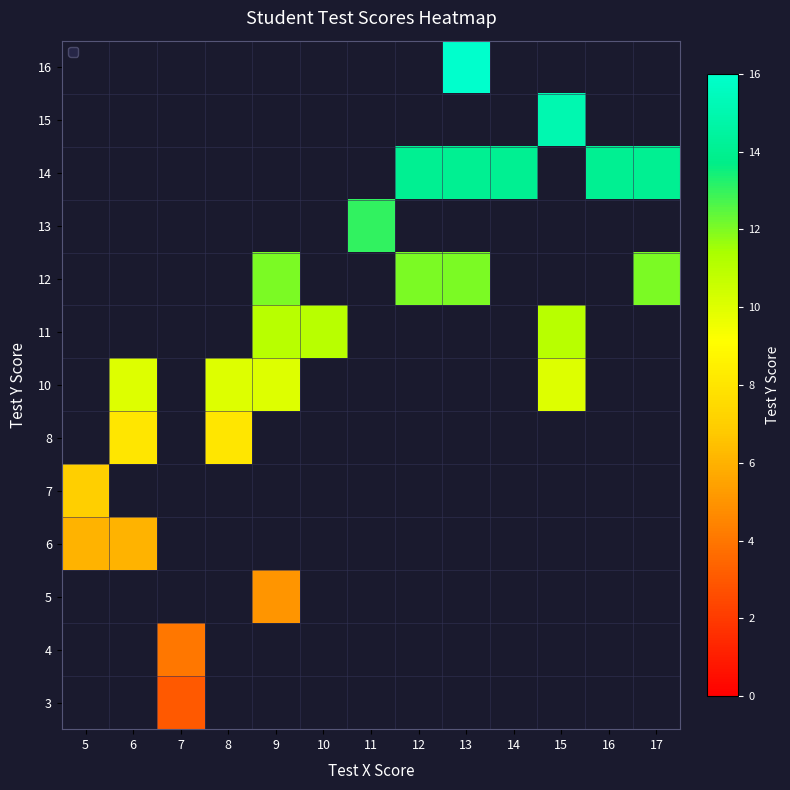

What is the minimum value shown in the chart?

3.0